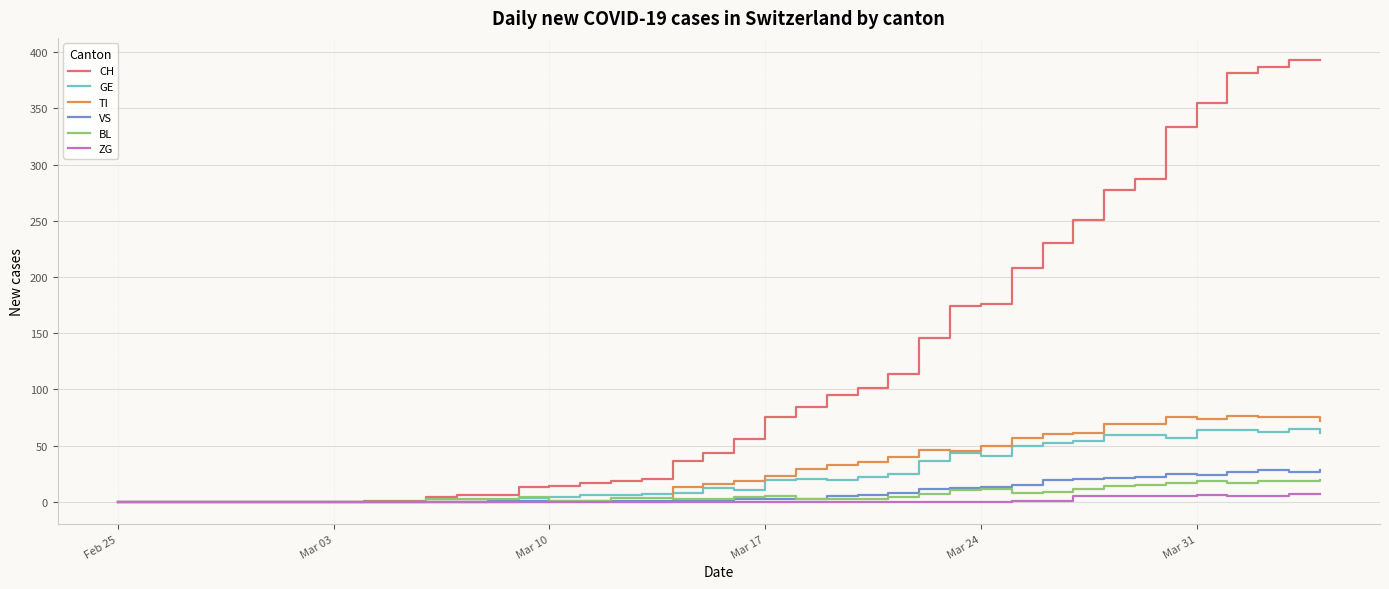

Which series has the largest total across all categories?

CH